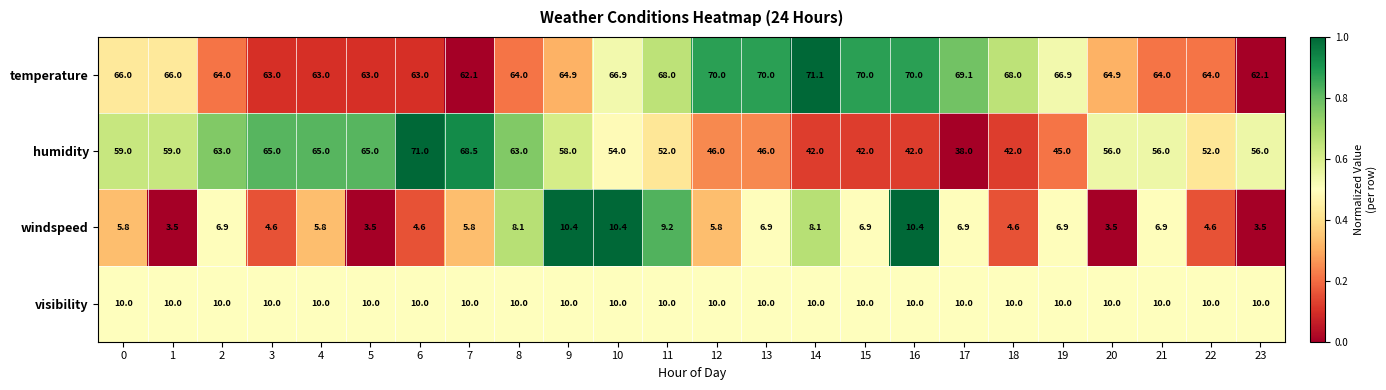

Which series has the largest total across all categories?

temperature